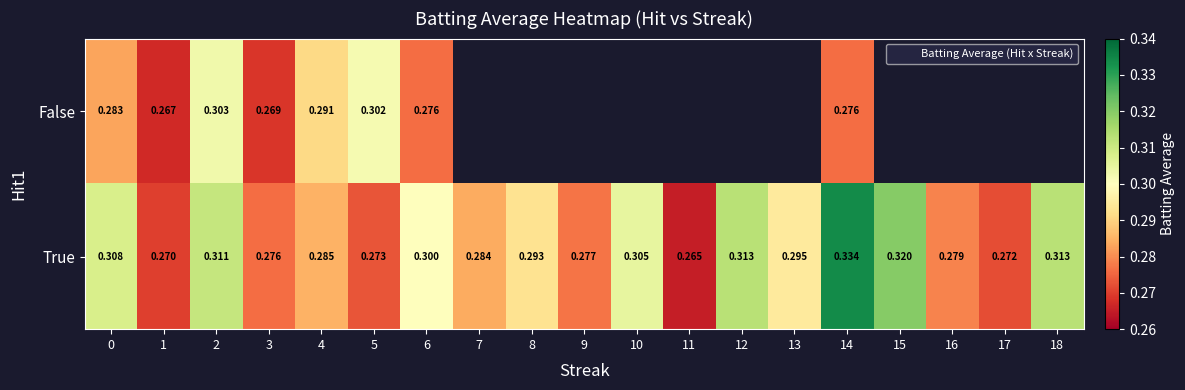

What is the sum of all True values?

5.6